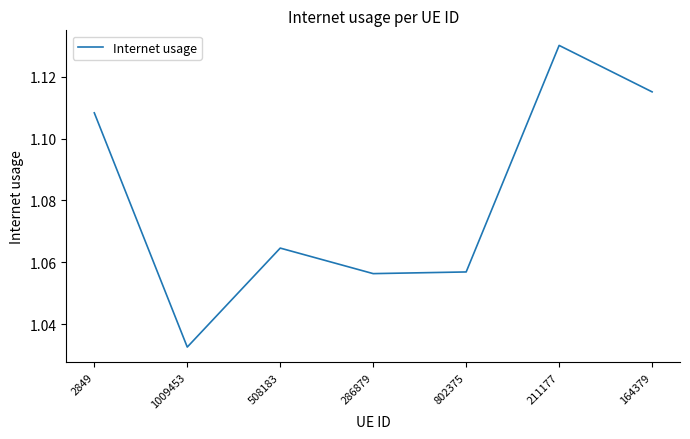

How many values are between 1 and 2?

7